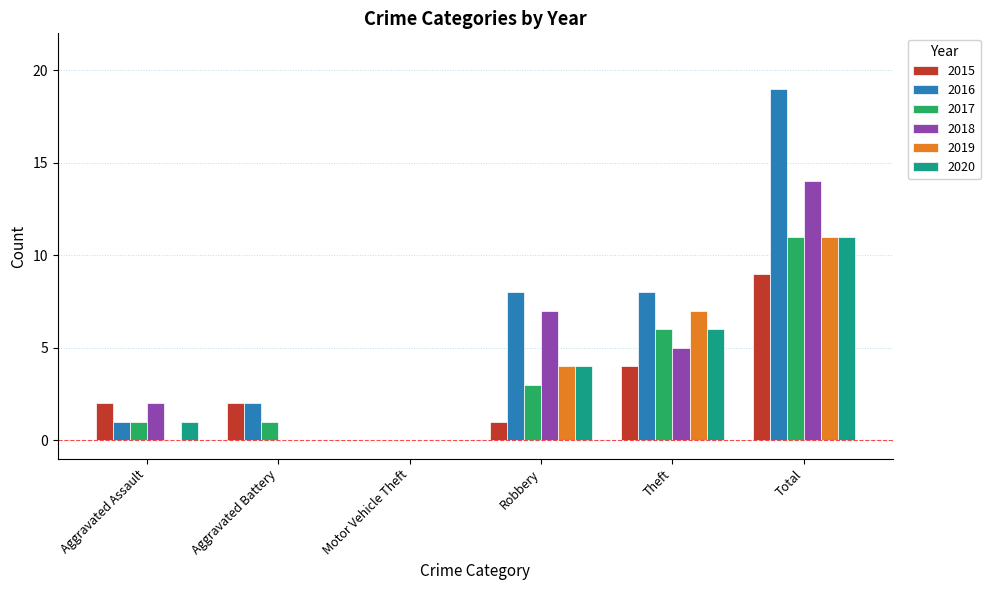

Between Motor Vehicle Theft and Theft, which series saw the biggest shift?

2016